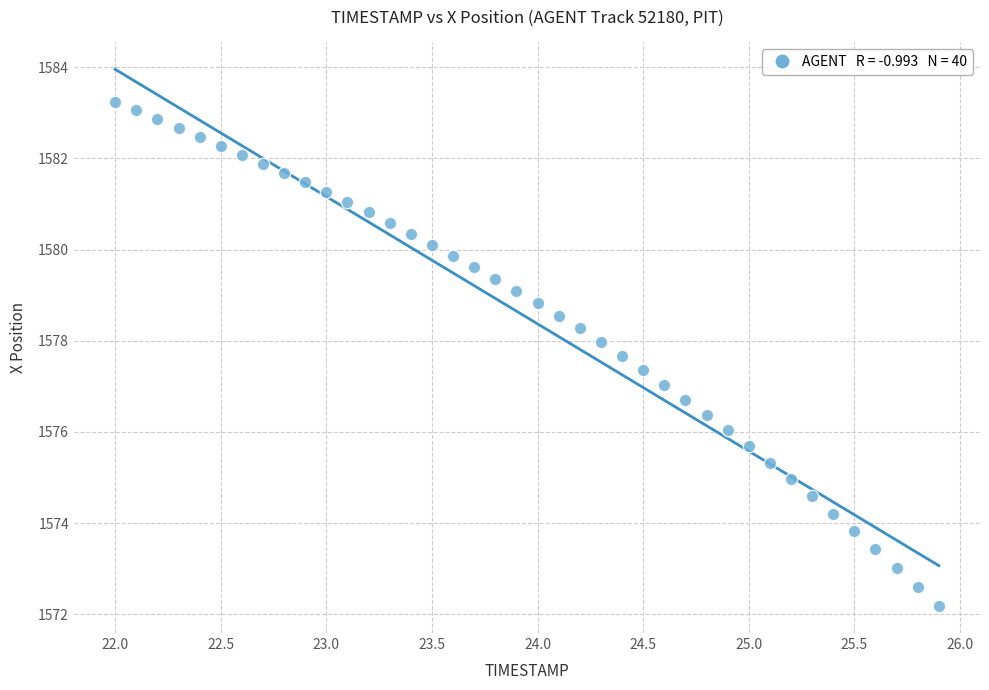

What is the range of Y values (max minus min)?

11.1